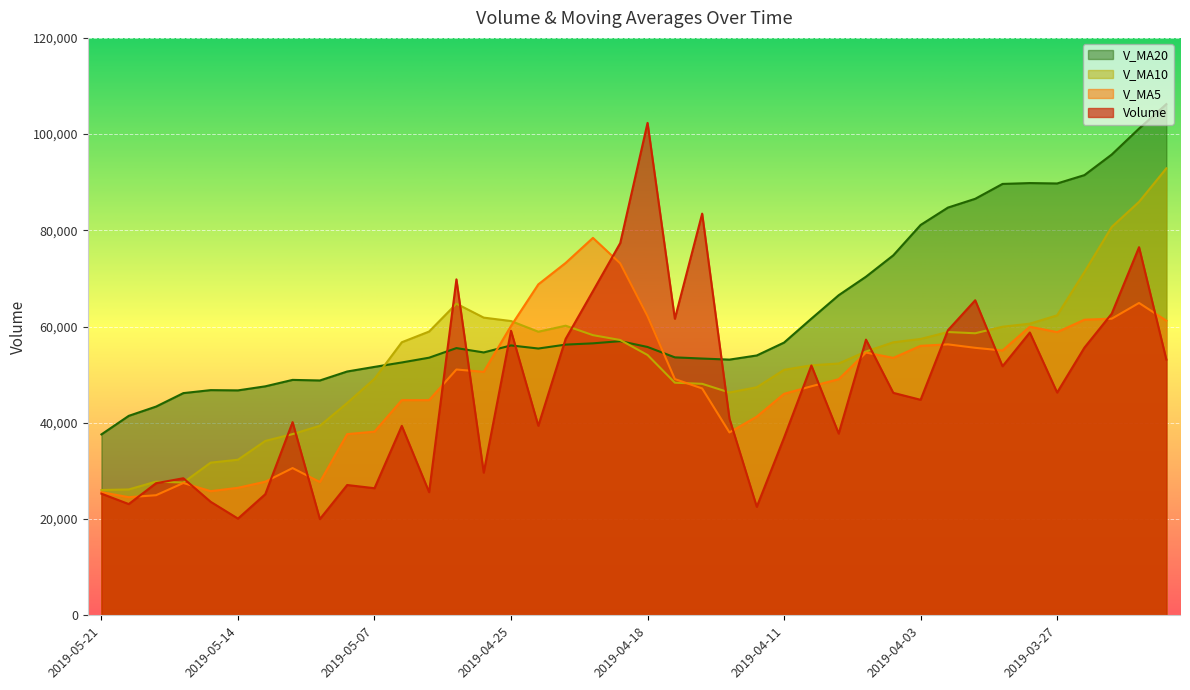

Rank the series at 2019-05-16 from lowest to highest value.

v_ma5, v_ma10, volume, v_ma20